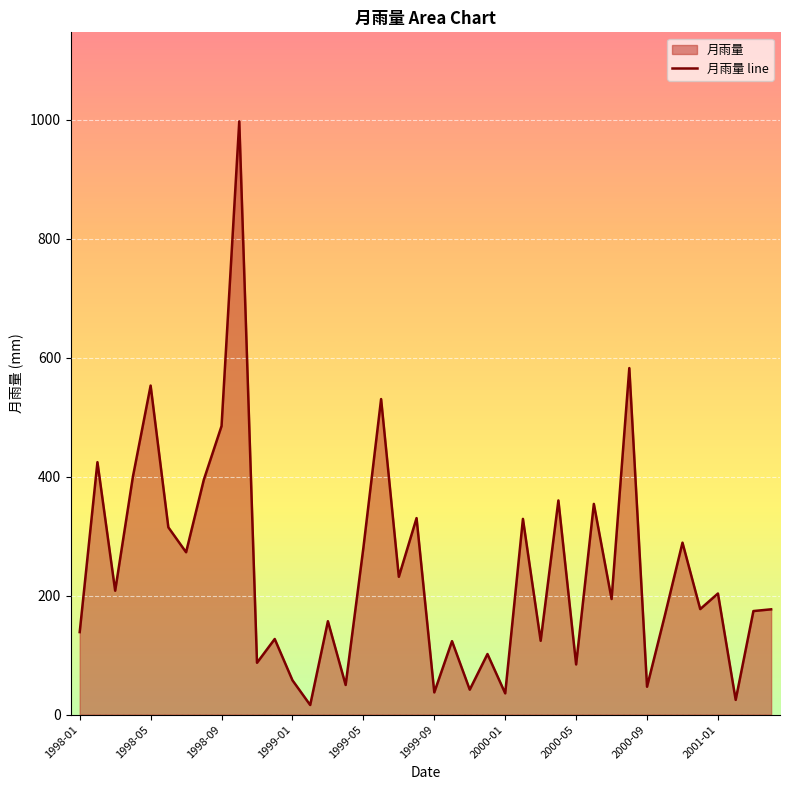

What is the label of the 39th point from the left?

2001-03